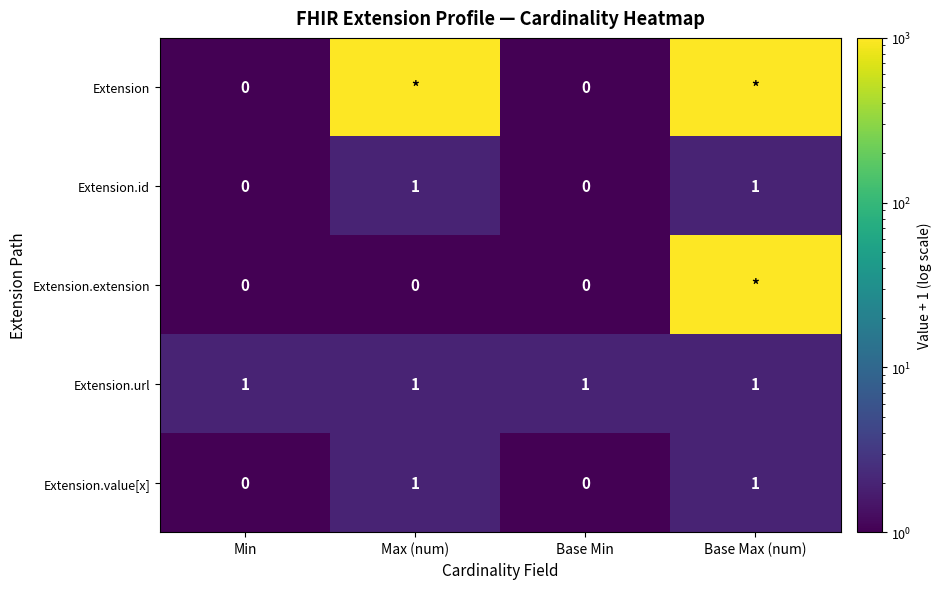

How many Extension.value[x] values are between 0 and 1?

4